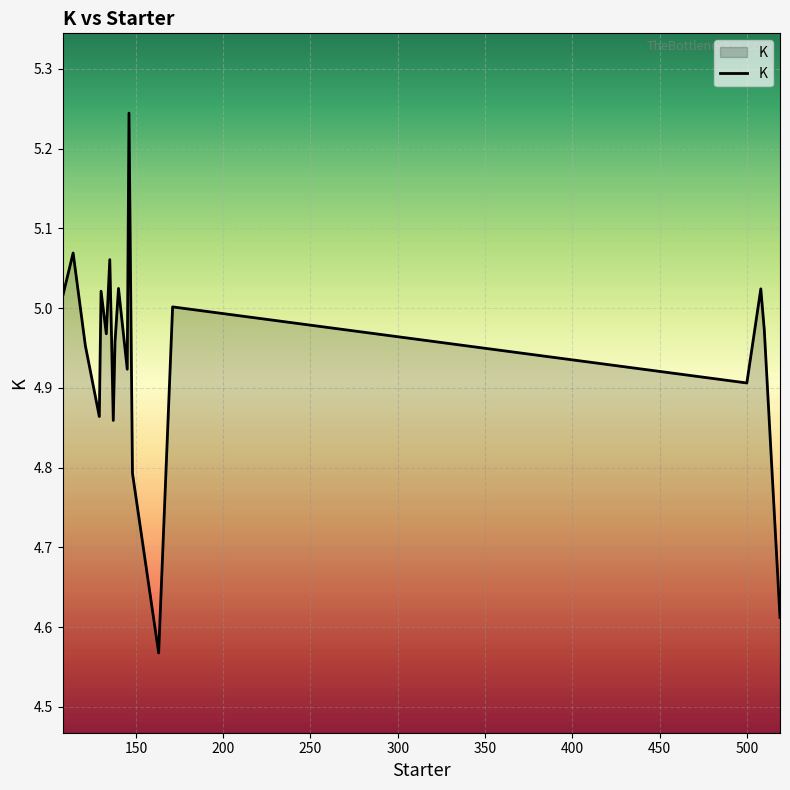

Does the chart display data point markers on the line(s)?

No